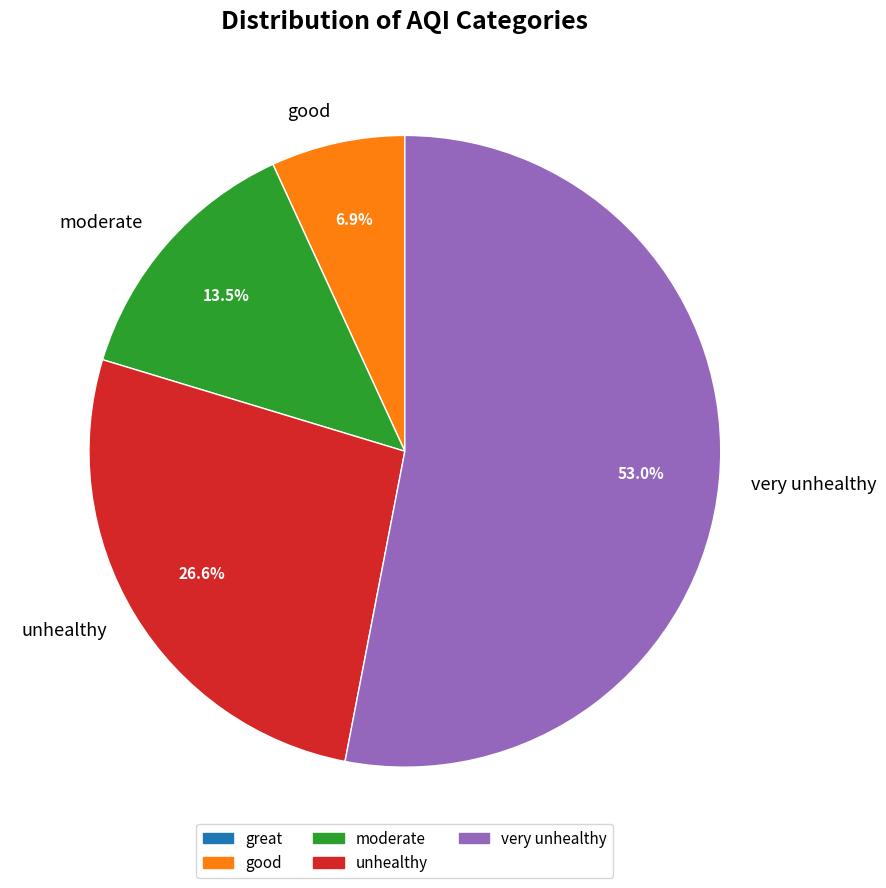

Is it true that unhealthy is 14% of the pie?

False